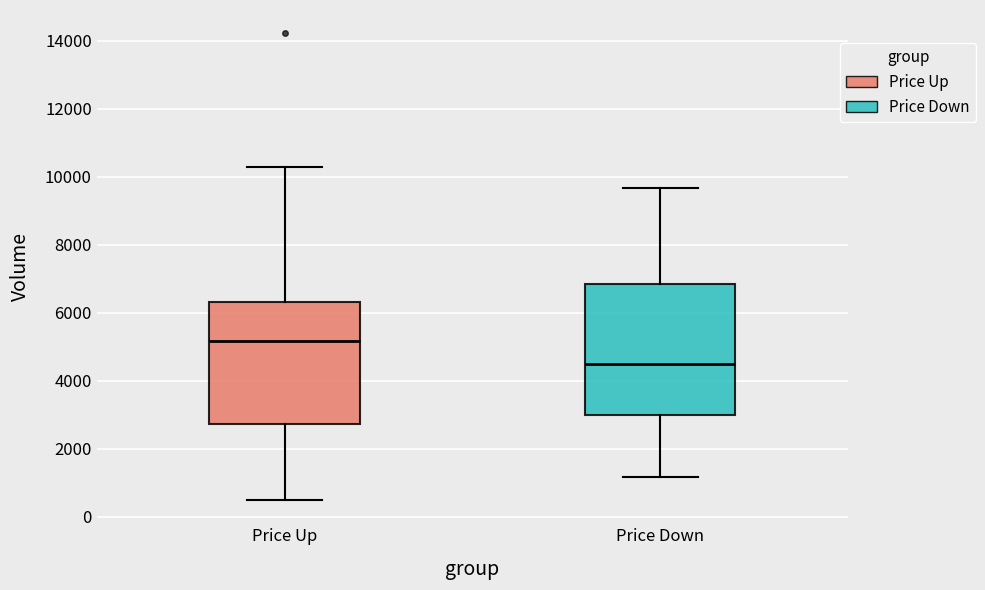

Reading left to right, transcribe this box plot: for each box, give where its median line is, the range the box spans, and where its two whiskers end, as read against the y-axis. The values are not printed on the chart, so give them approximately, as read against the axis.

Price Up: median 5200, box 2800 to 6400, whiskers 400 to 10400
Price Down: median 4400, box 3000 to 6800, whiskers 1200 to 9600